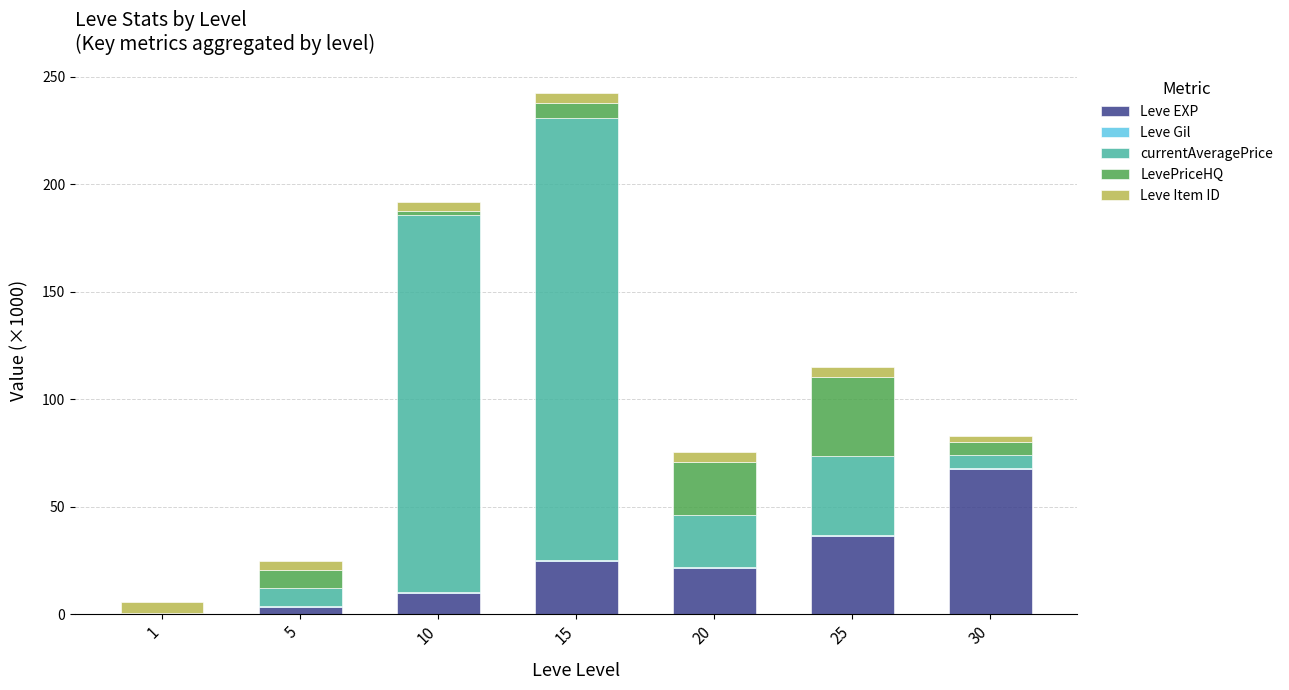

Are the bars grouped side by side (vs. stacked)?

No